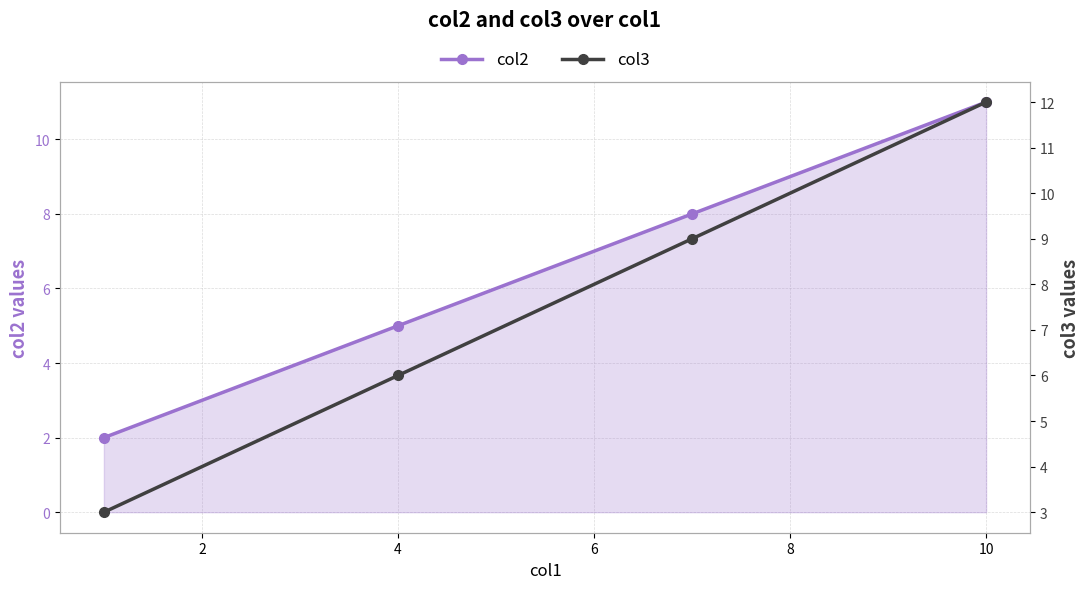

True or false: col2 has more than 1 interior local peaks.

False